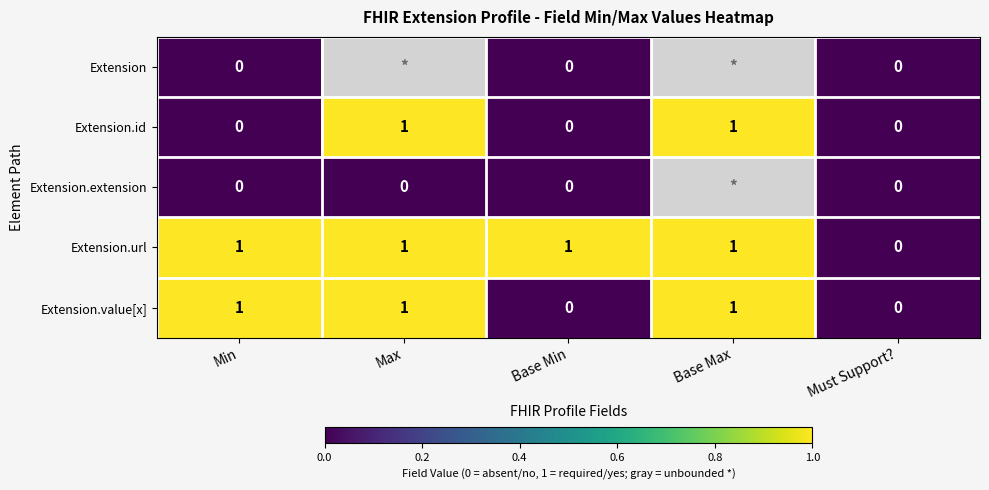

What is the sum of all Extension.url values?

4